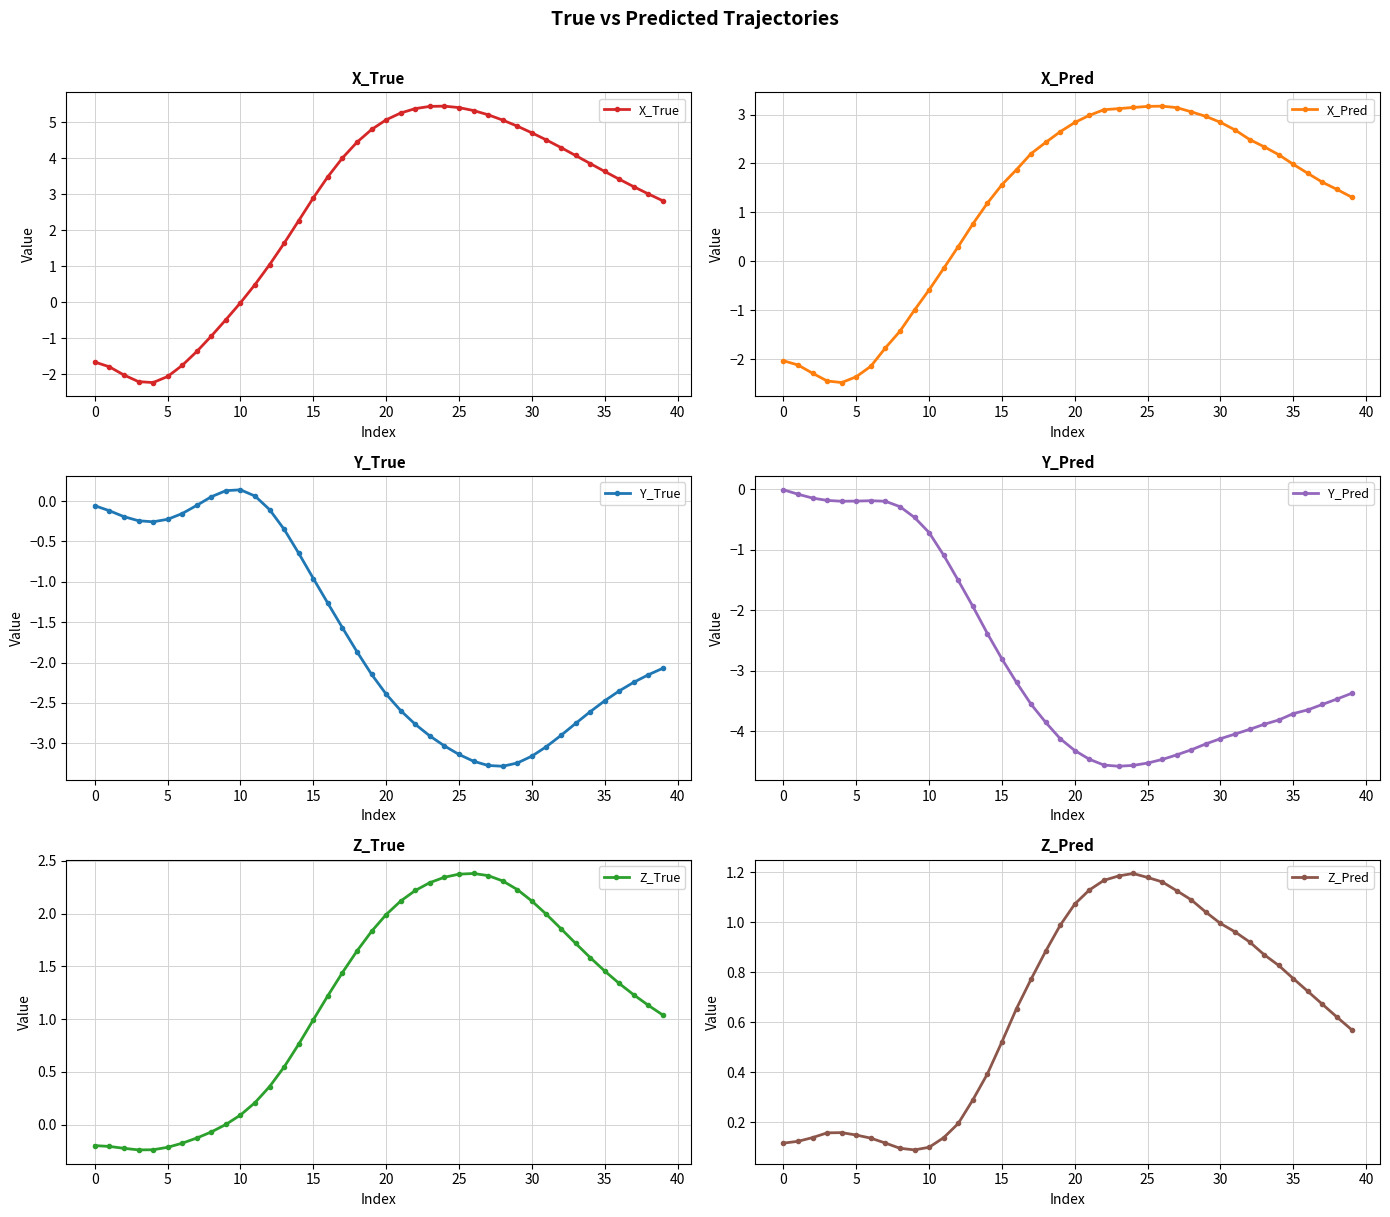

Which label corresponds to the largest value in the chart?

24